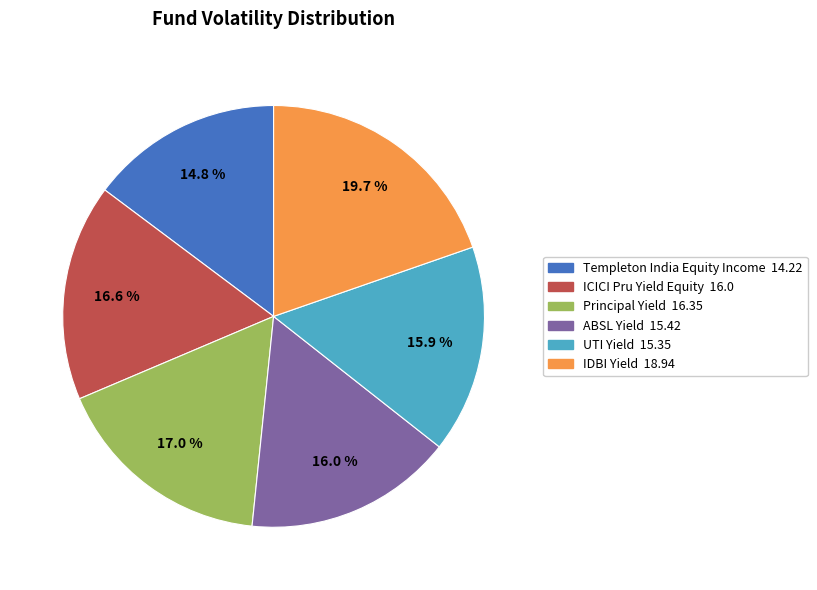

Is there any slice that represents more than half of the pie?

No